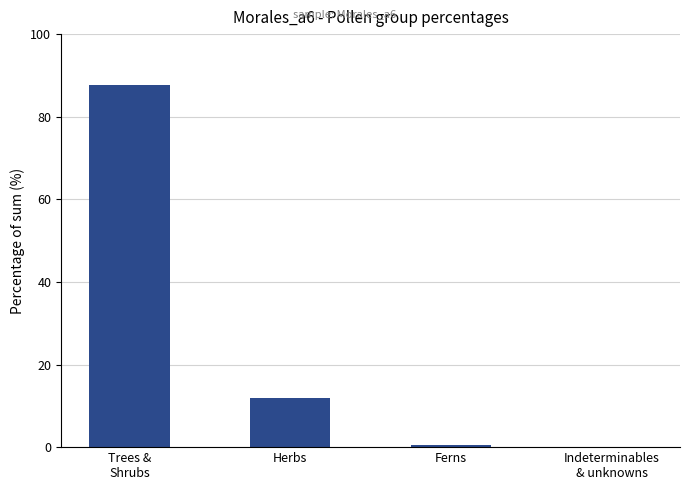

What is the change in value from Herbs to Ferns?

-11.5